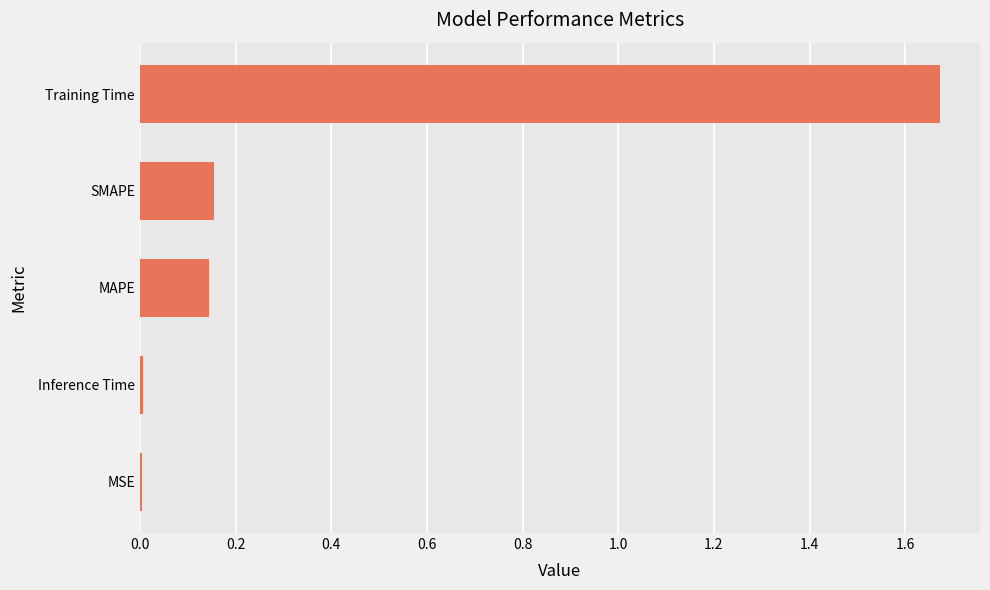

Is it true that the value at MAPE is 0.2?

False